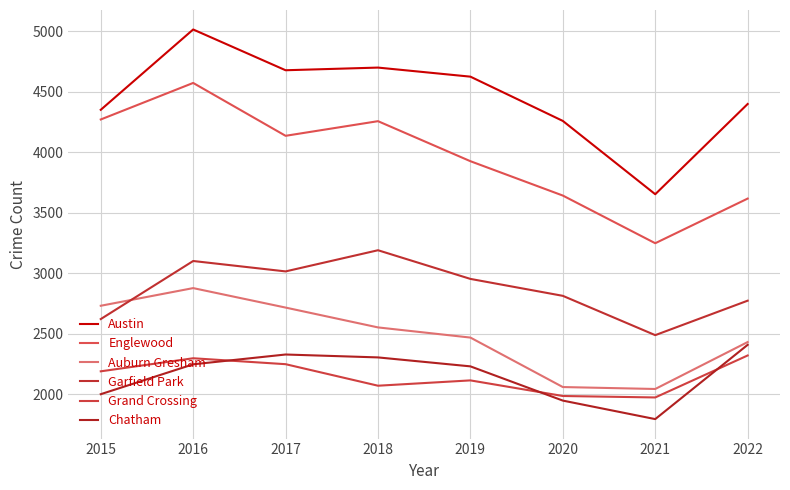

What is the difference between the maximum and minimum values in the Auburn Gresham series?

834